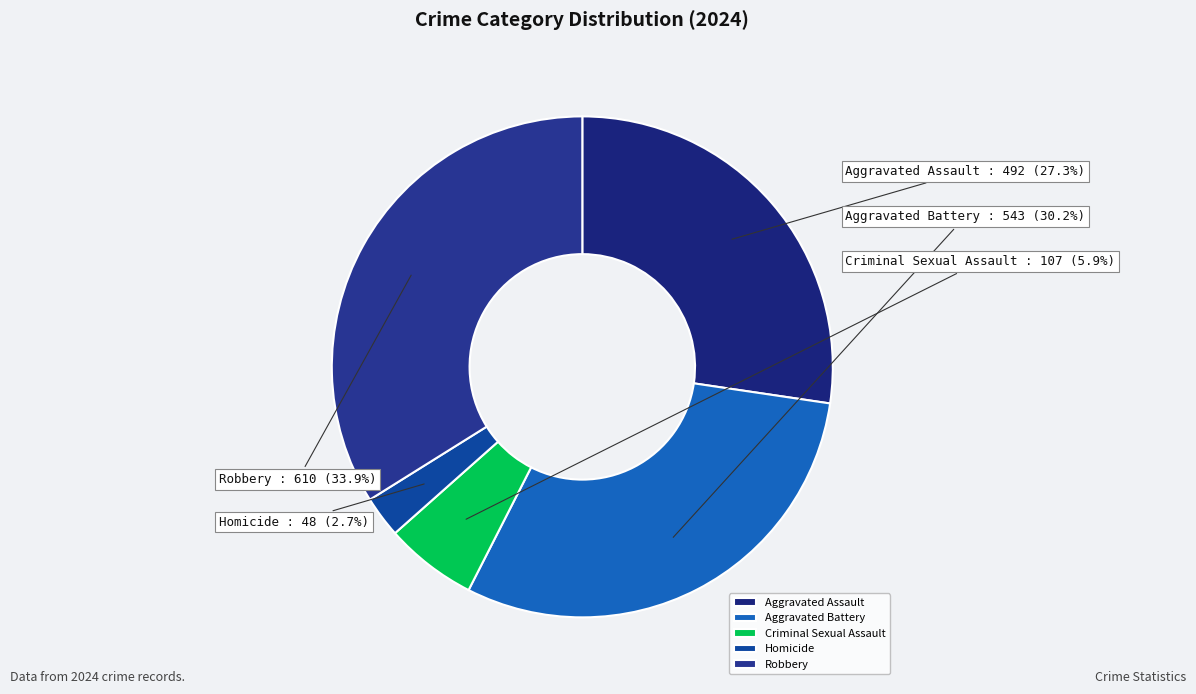

Is there any slice that represents more than half of the pie?

No